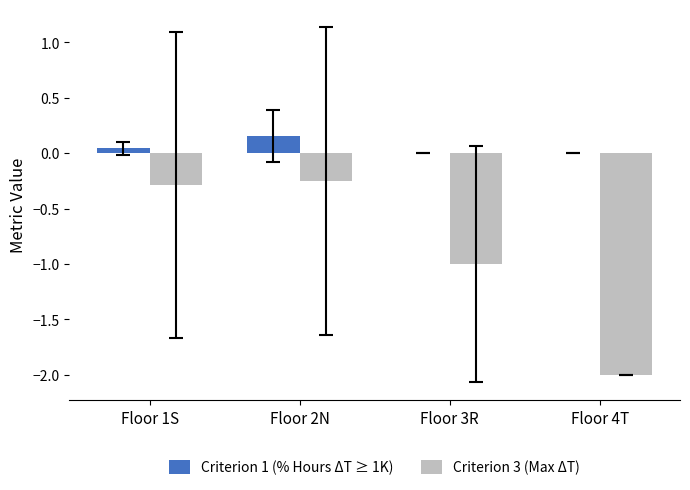

Which category has the highest value across all series?

Floor 2N